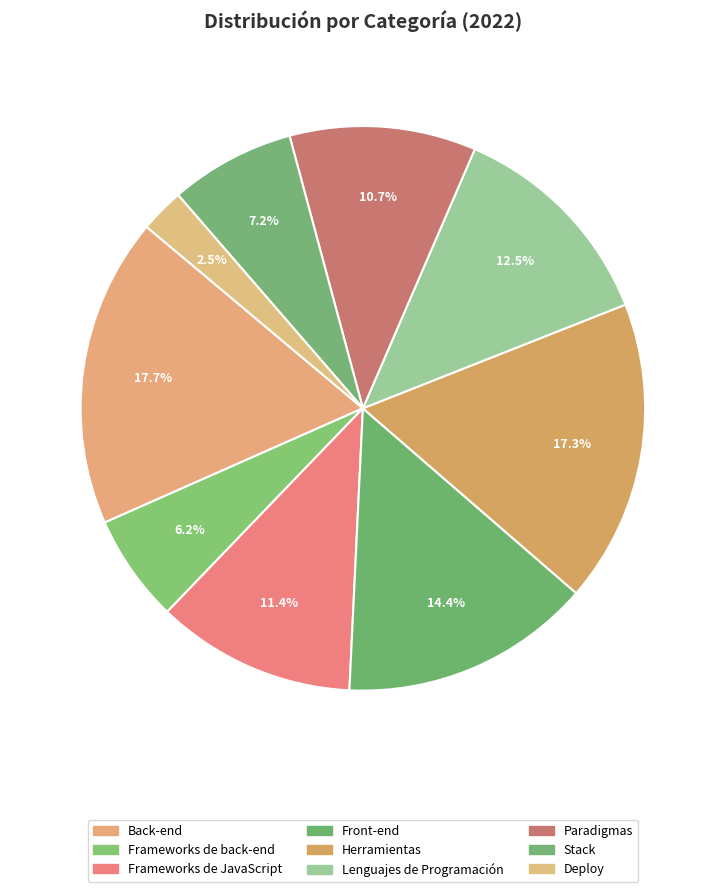

Is there any slice that represents more than half of the pie?

No